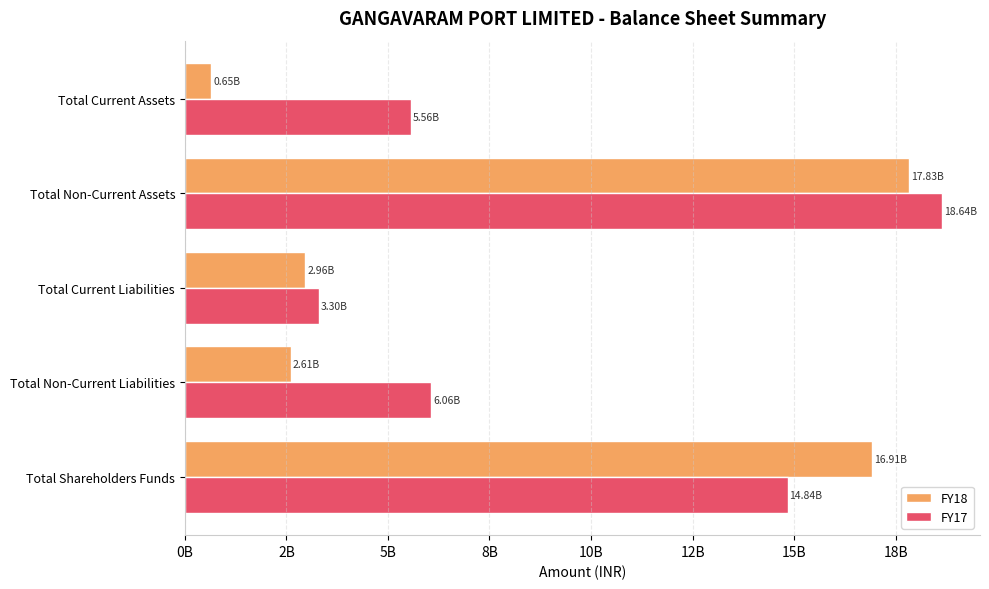

Reading left to right, extract all data points from this chart.

FY18: 16911512000	2605222000	2964147000	17826263000	654618000
FY17: 14838116000	6064834000	3304004000	18644252000	5562702000